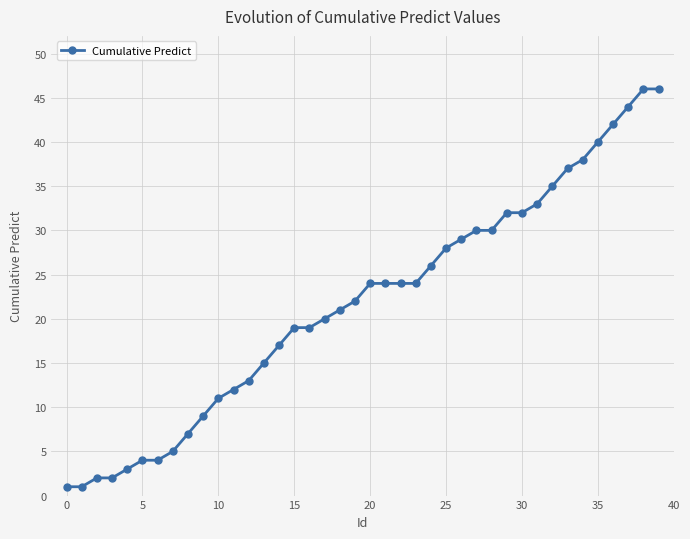

How many values are below 24?

20